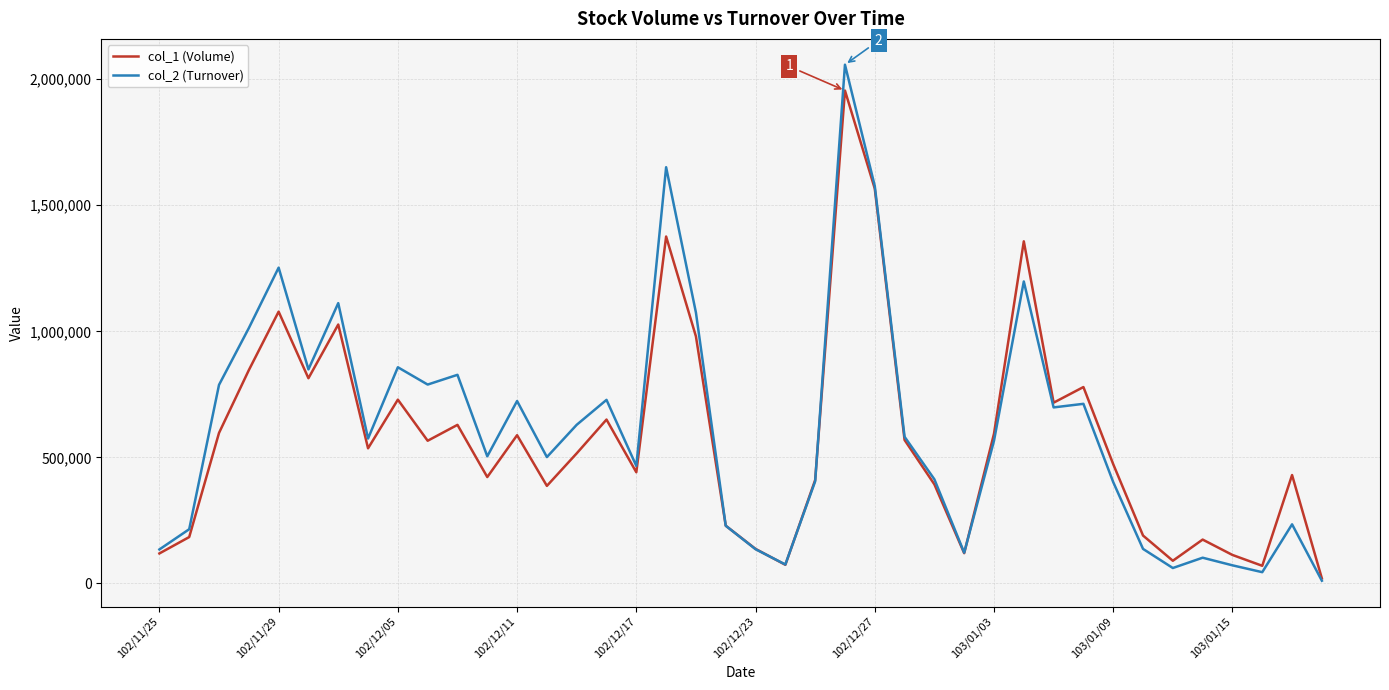

Which series has the largest range (max minus min)?

col_2 (Turnover)